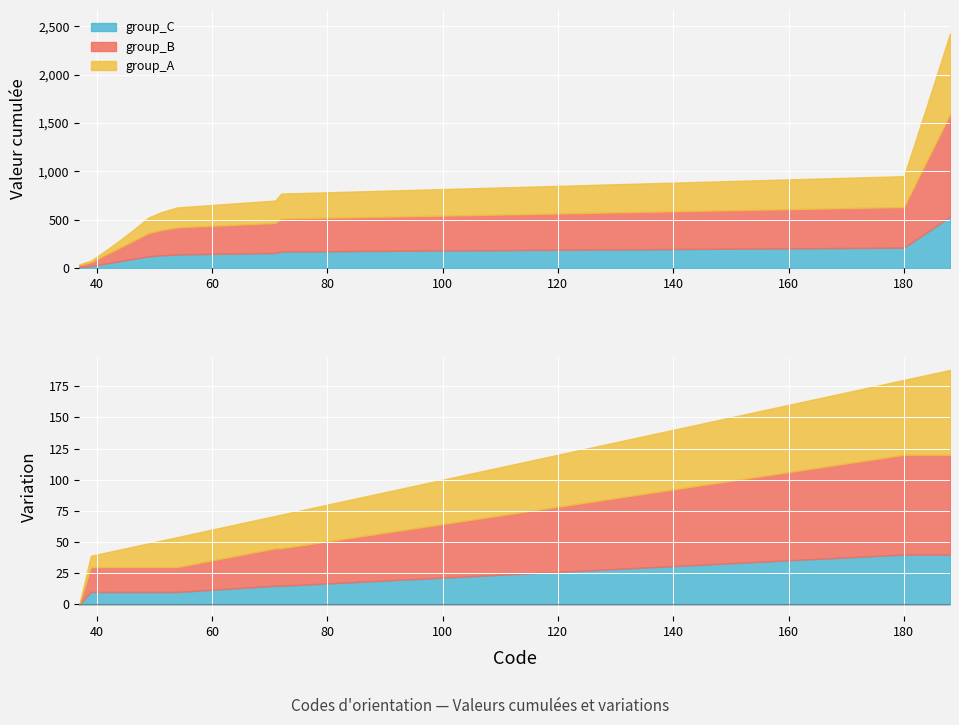

Does the chart display data point markers on the line(s)?

No